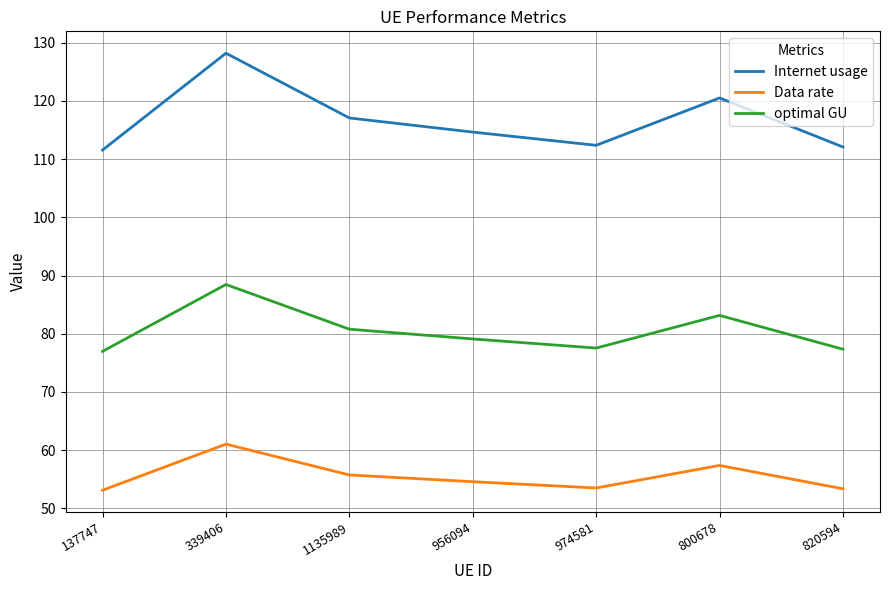

Is it true that Data rate equals 81.4 at 1135989?

False